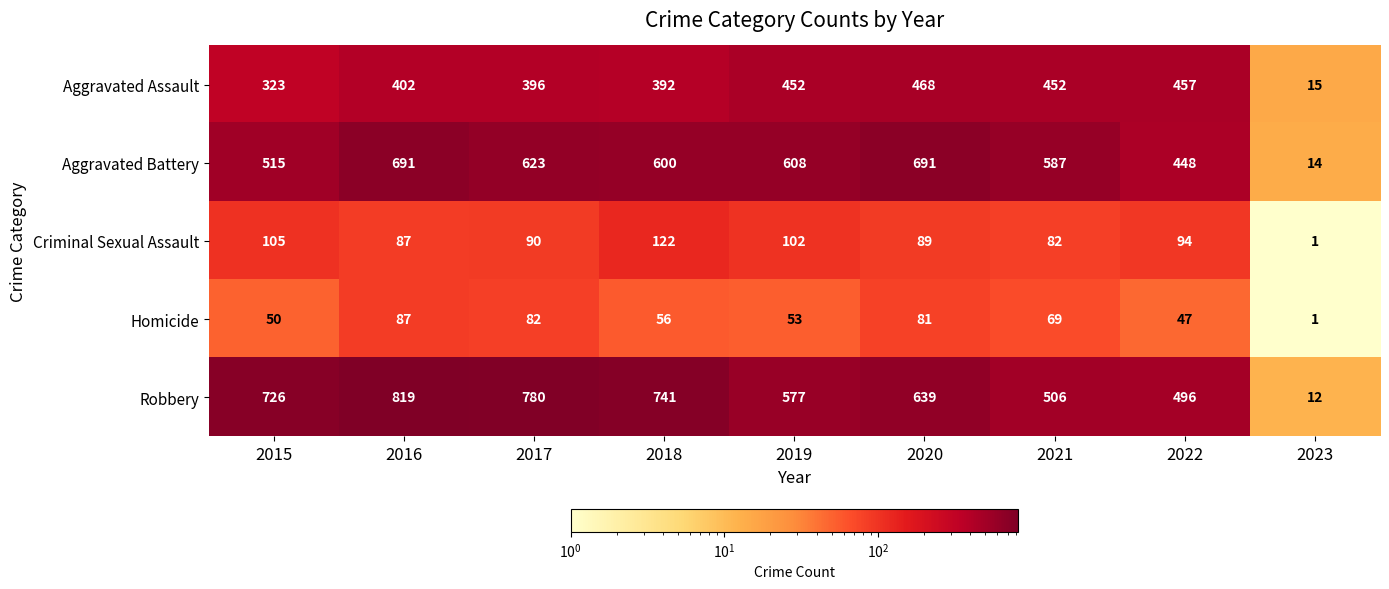

At which category is the sum across all series the highest?

2016